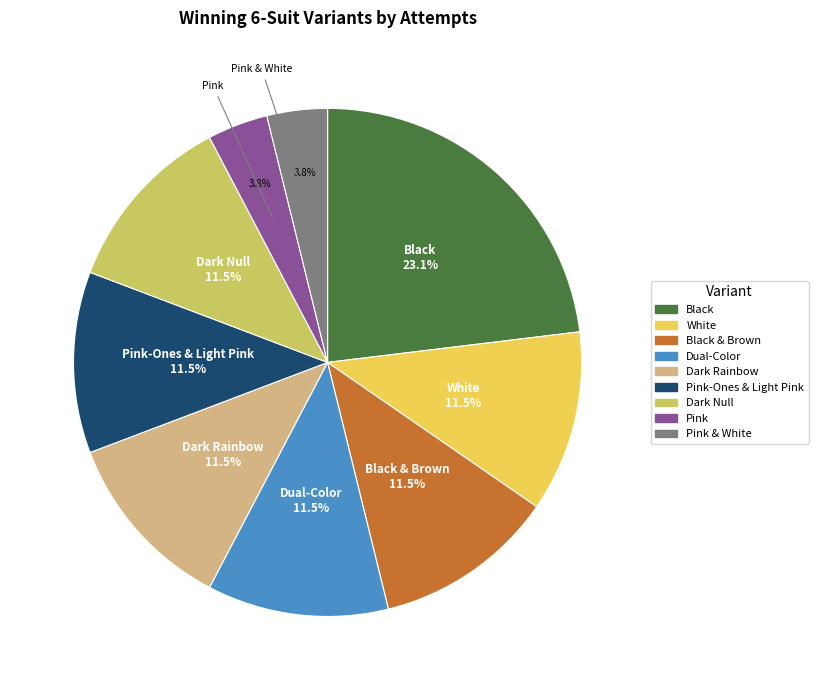

Is there a majority slice in this chart?

No